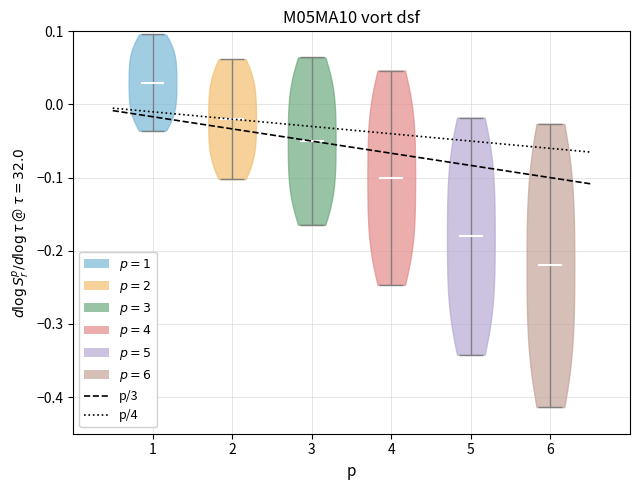

Reading left to right, read every violin against the y-axis: where its median line is, and the lowest and highest points it reaches. The values are not printed on the chart, so give them approximately, as read against the axis.

1: median line 0.03, lowest point -0.04, highest point 0.10
2: median line -0.02, lowest point -0.10, highest point 0.06
3: median line -0.05, lowest point -0.16, highest point 0.06
4: median line -0.10, lowest point -0.25, highest point 0.05
5: median line -0.18, lowest point -0.34, highest point -0.02
6: median line -0.22, lowest point -0.41, highest point -0.03